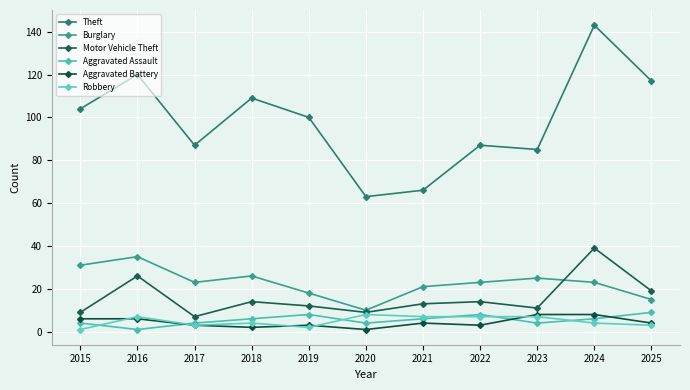

What are all the series names shown in the legend?

Theft, Burglary, Motor Vehicle Theft, Aggravated Assault, Aggravated Battery, Robbery